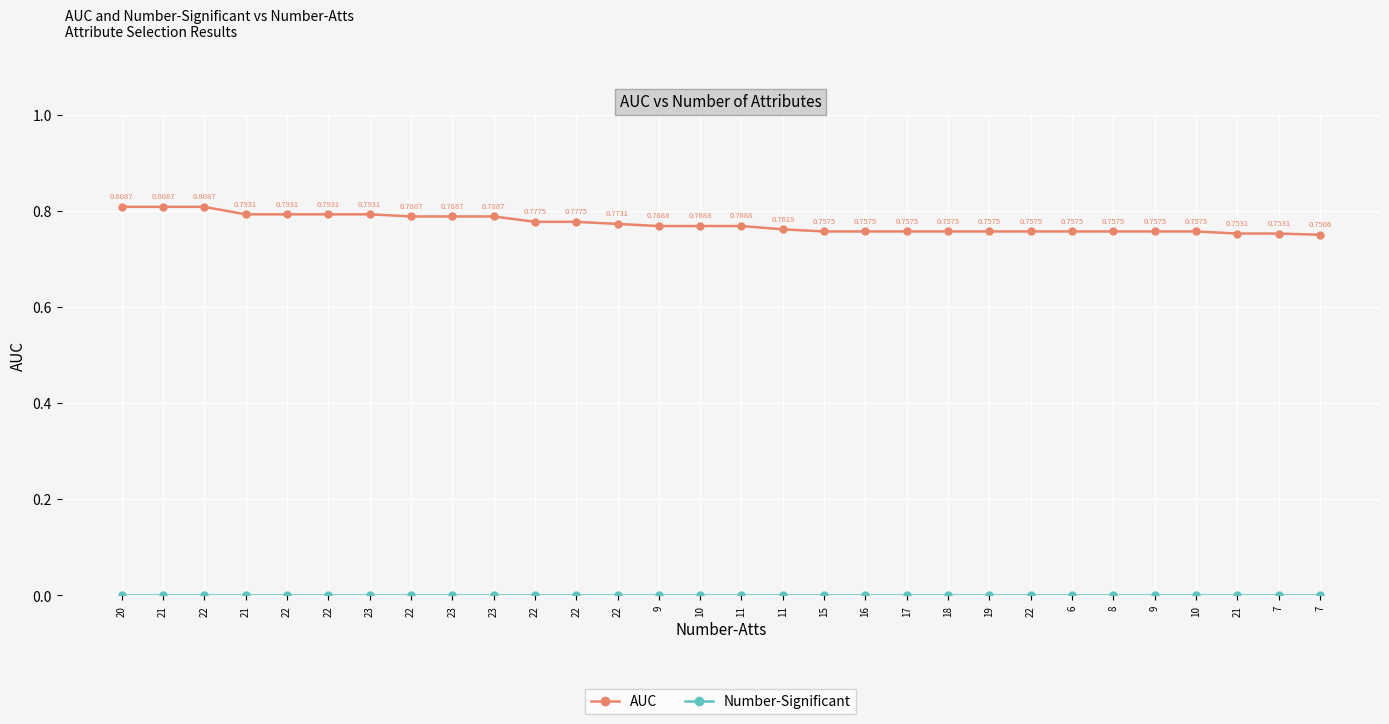

How many distinct data groups are displayed?

2